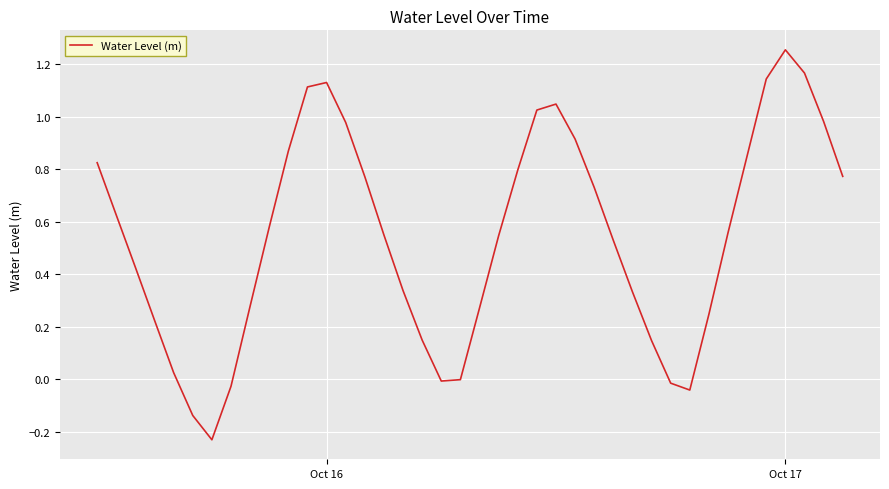

What is the difference between the maximum and minimum values?

1.5